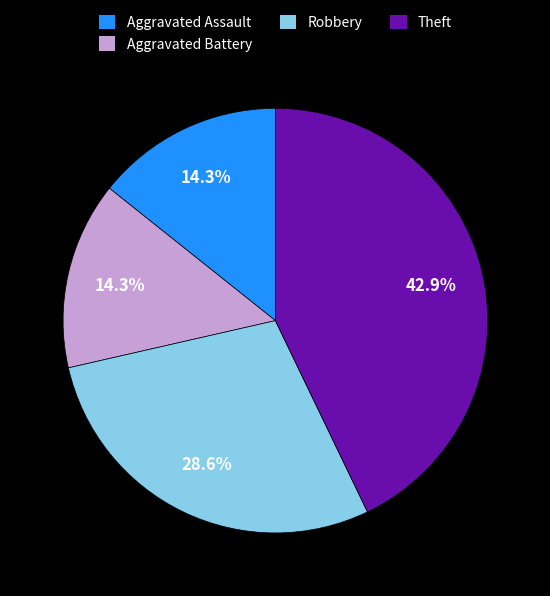

To the nearest percent, what is the difference between the largest and smallest slice percentages?

29%